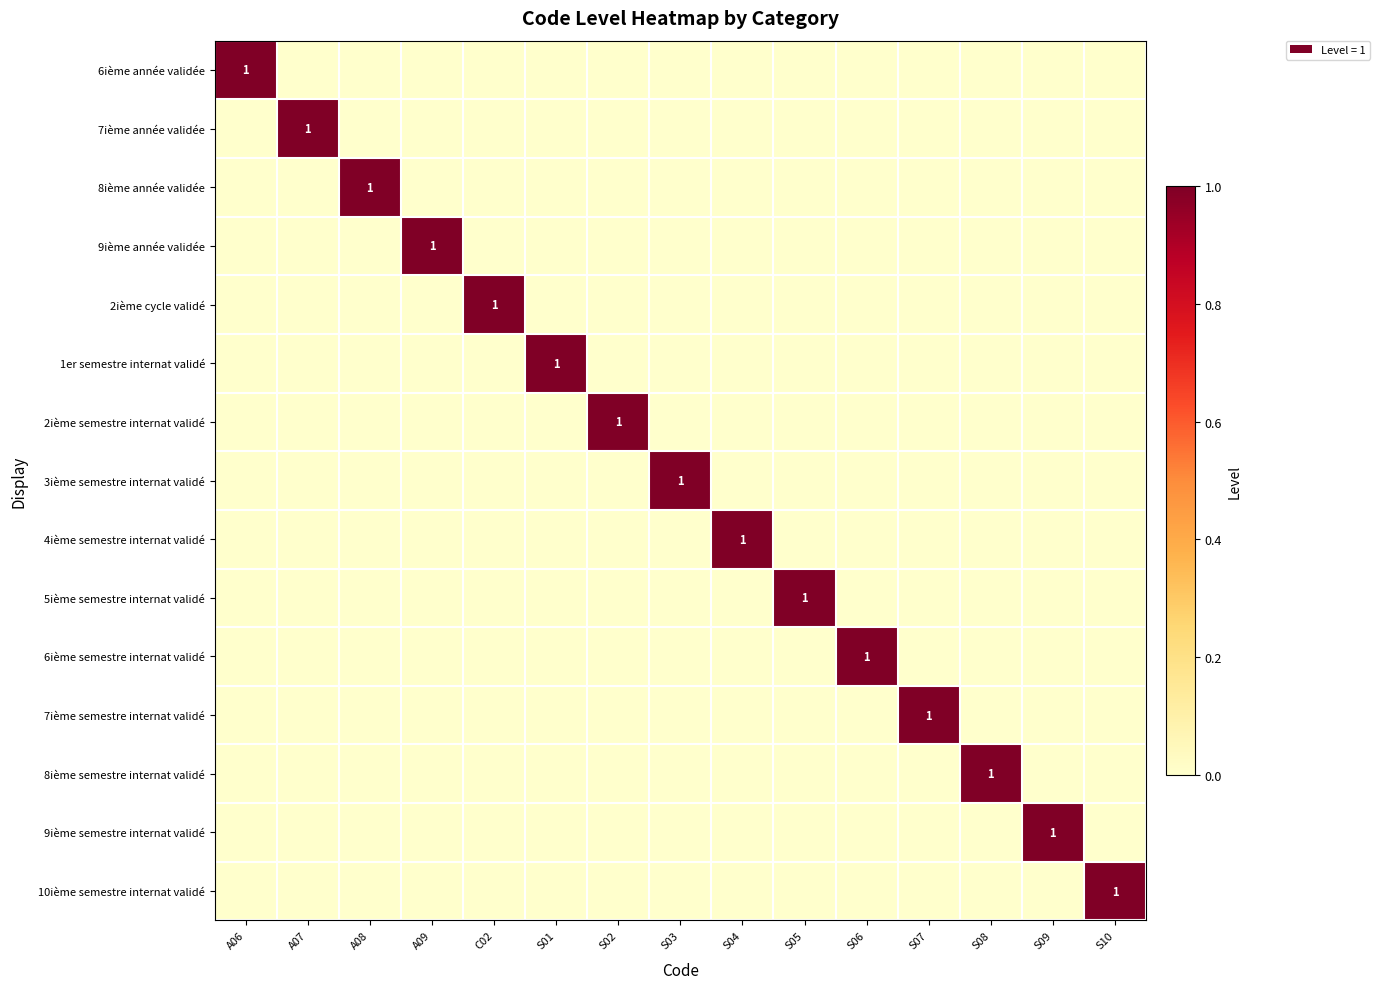

The value of 7ième année validée at A07 is 1. True or false?

True